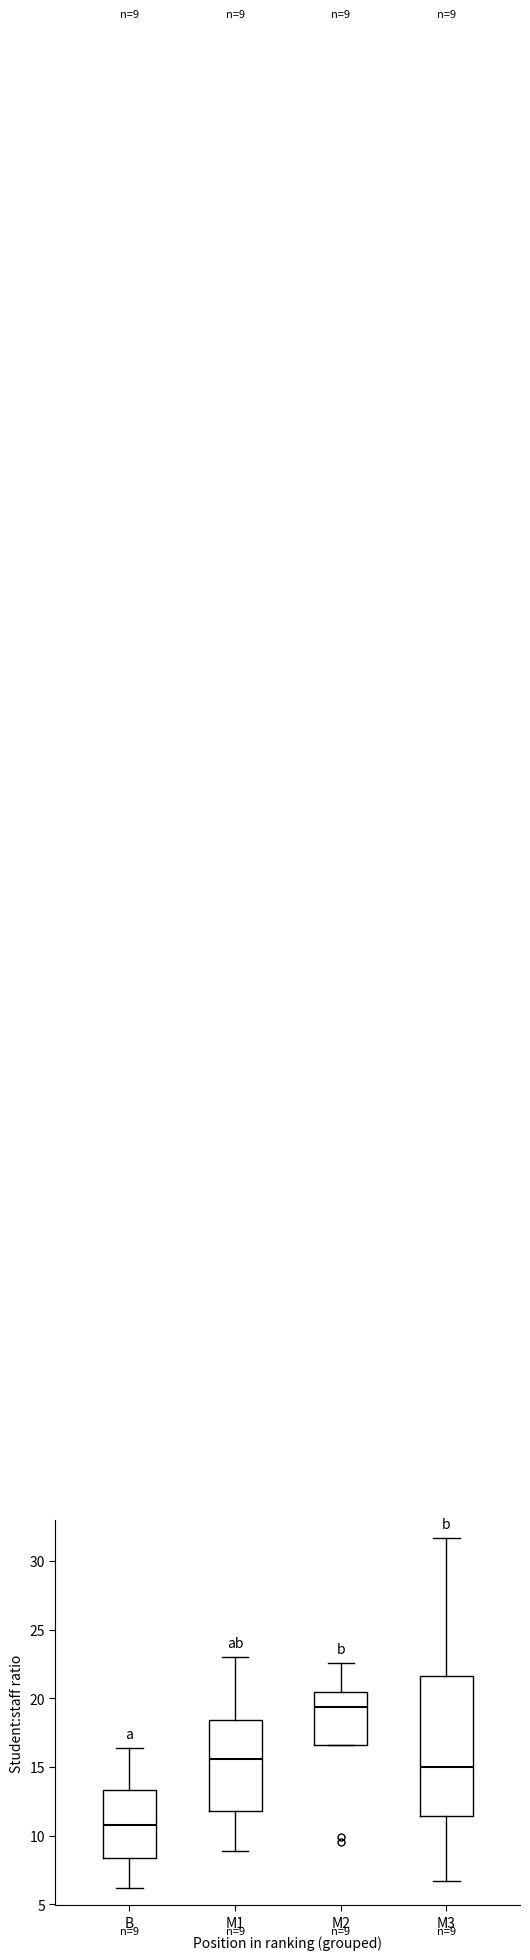

Which box has the lowest median line?

B